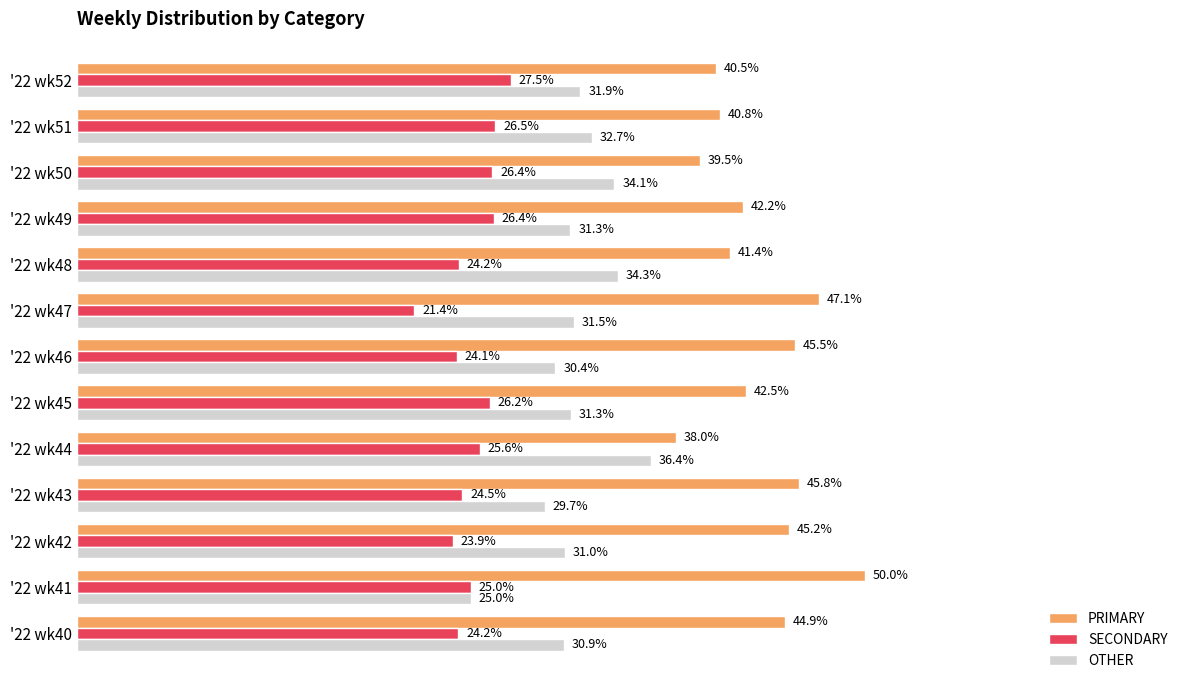

Is the value of SECONDARY at '22 wk49 greater than the value of OTHER at '22 wk48?

No